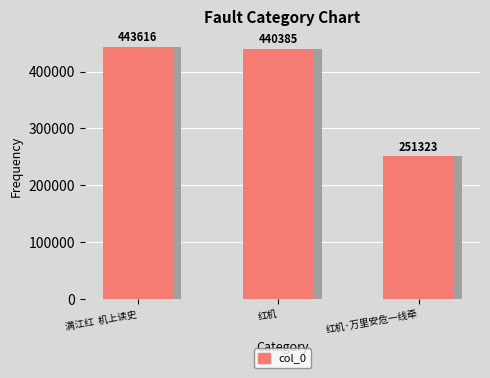

List the labels in order of value, largest first.

满江红  机上读史, 红机, 红机·万里安危一线牵